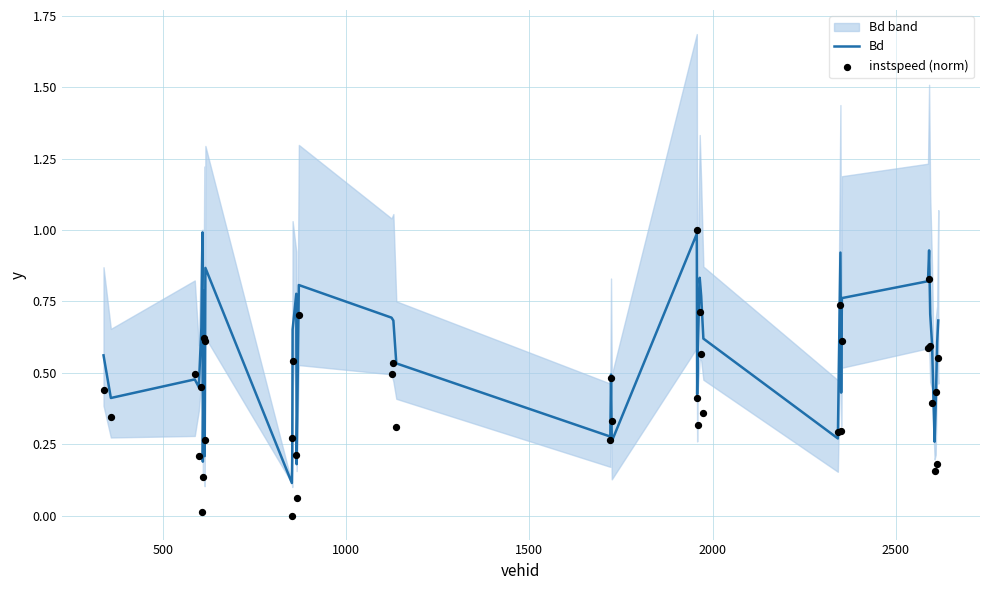

Which series has the largest total across all categories?

Bd